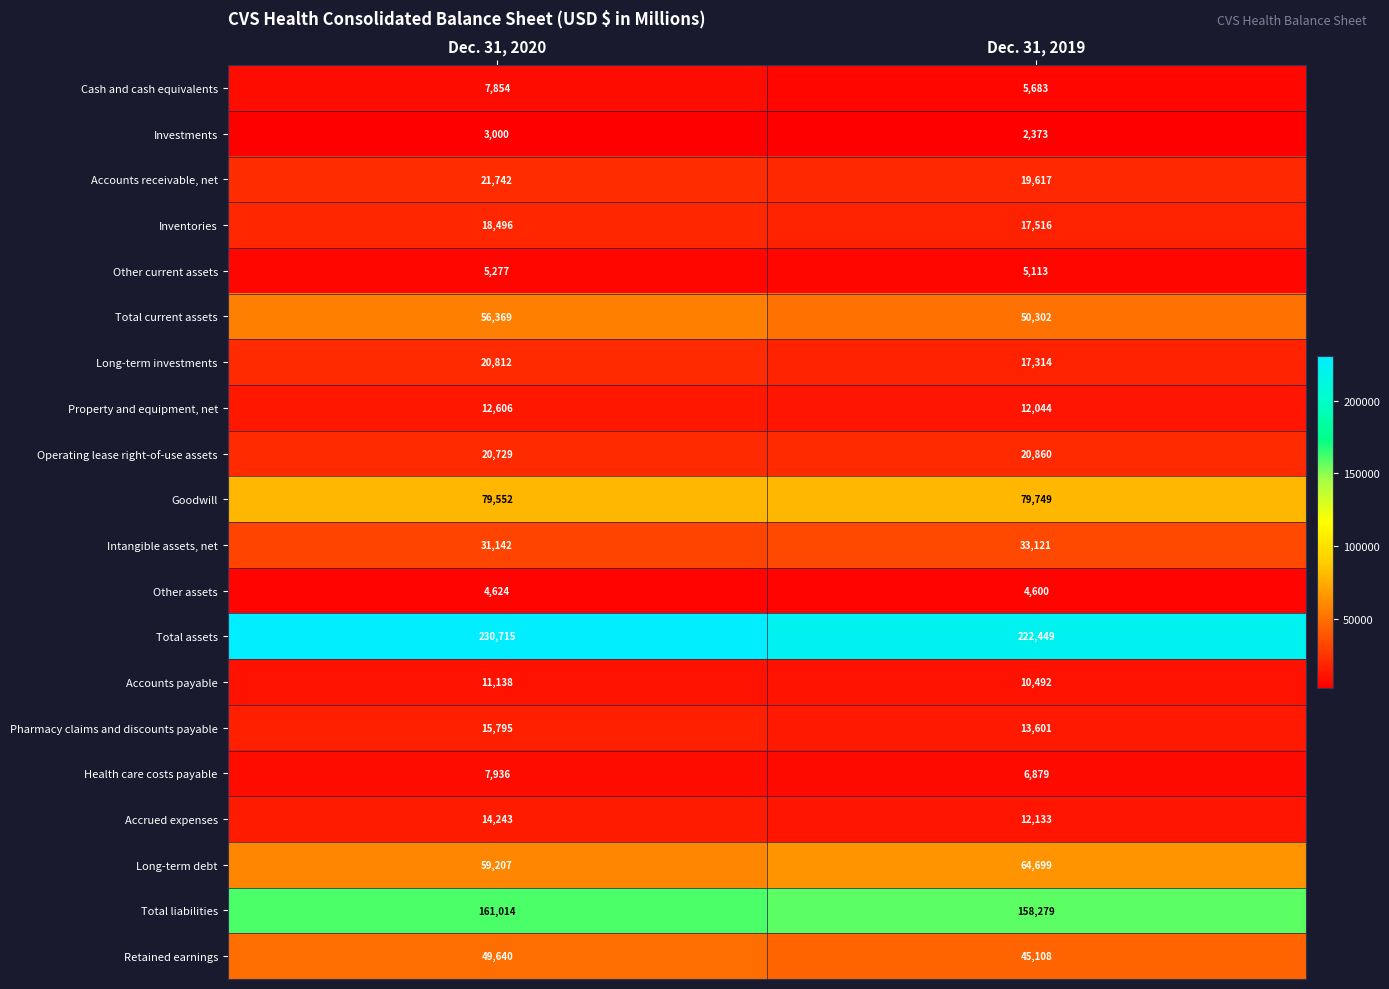

What is the difference between the highest and lowest values at Dec. 31, 2020?

227715